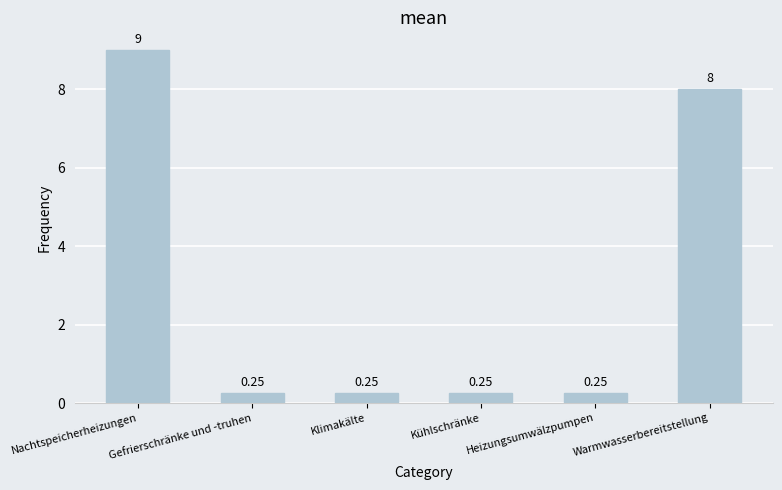

At which category does the chart reach its peak across all series?

Nachtspeicherheizungen